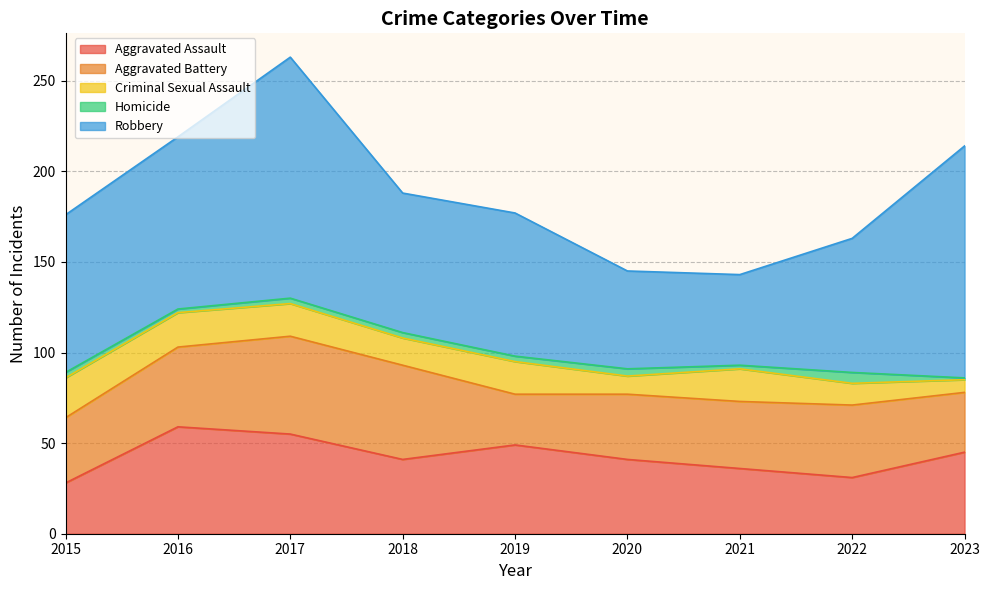

At which label is Criminal Sexual Assault closest to 14?

2018